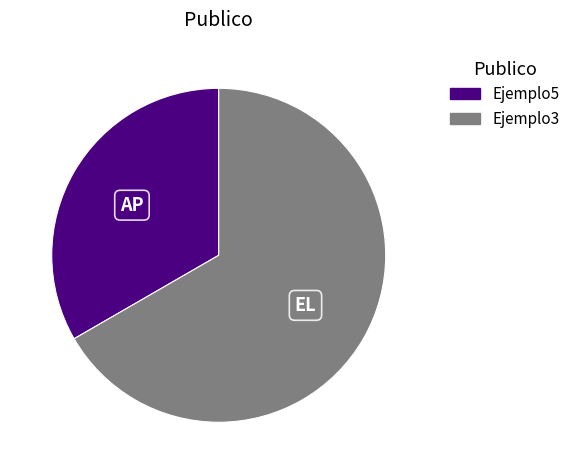

Which slice represents more than half of the pie?

Ejemplo3